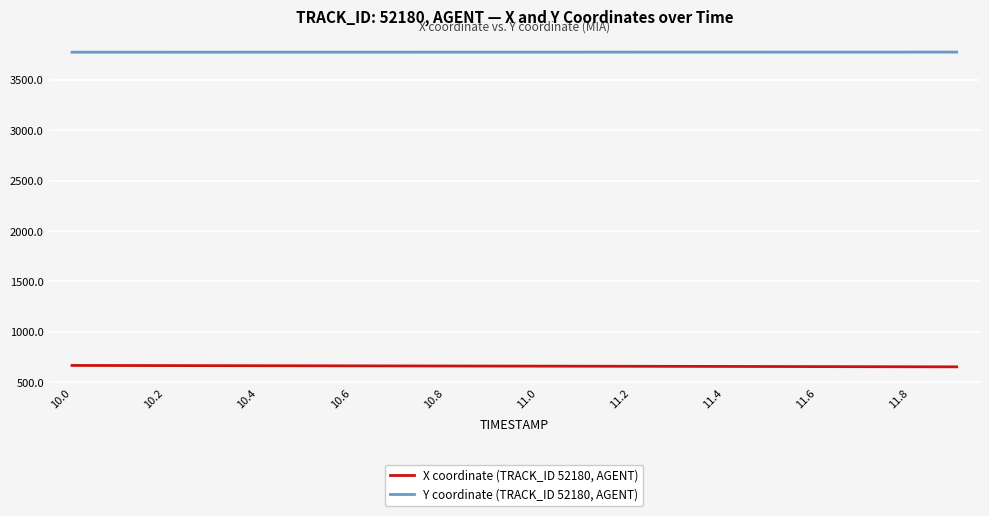

Which series has the largest total across all categories?

Y coordinate (TRACK_ID 52180, AGENT)